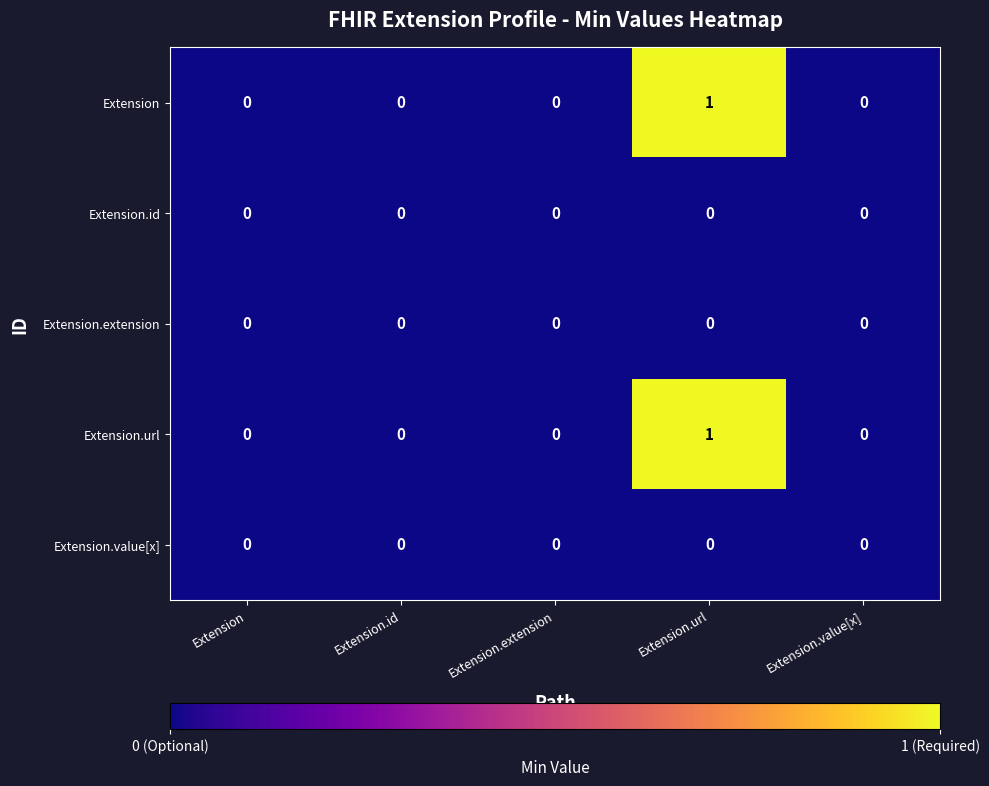

At which category is the sum across all series the highest?

Extension.url